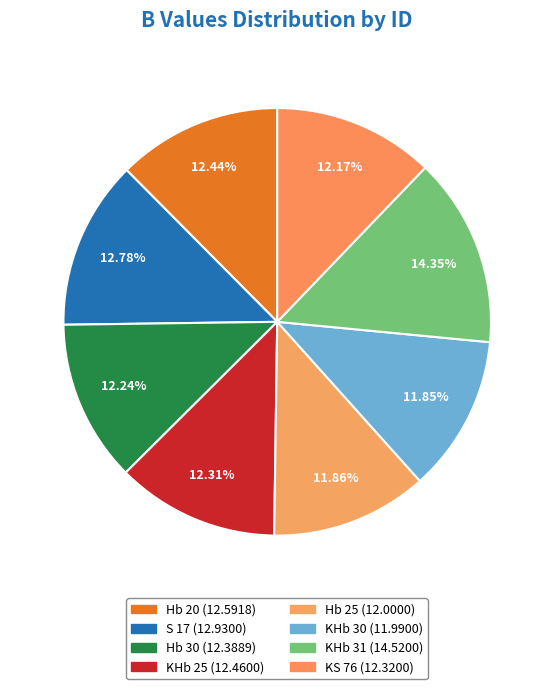

How many segments does this pie chart have?

8